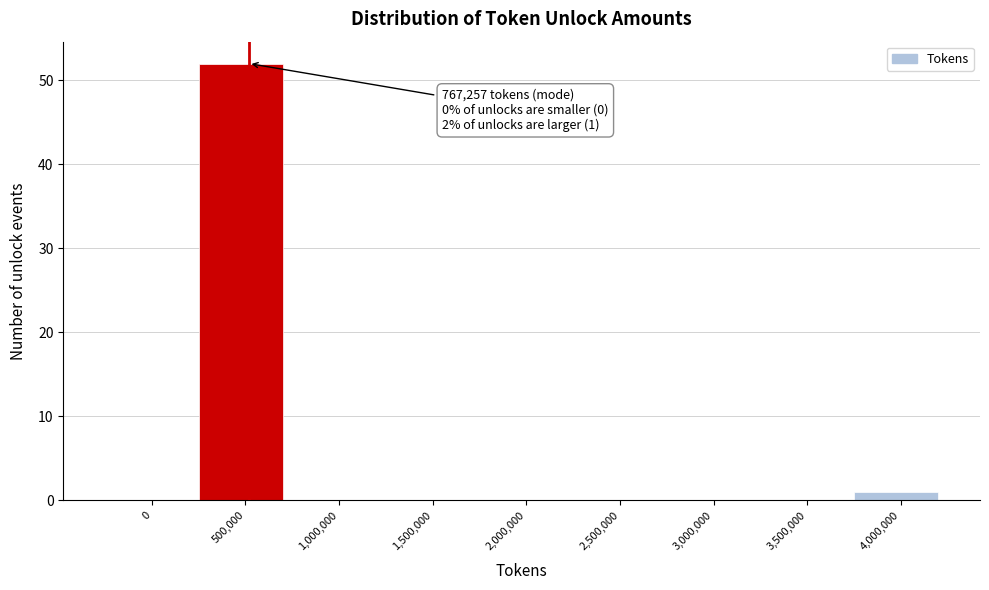

Reading right to left, what are all the values shown in this chart?

4,000,000=1	3,500,000=0	3,000,000=0	2,500,000=0	2,000,000=0	1,500,000=0	1,000,000=0	500,000=52	0=0